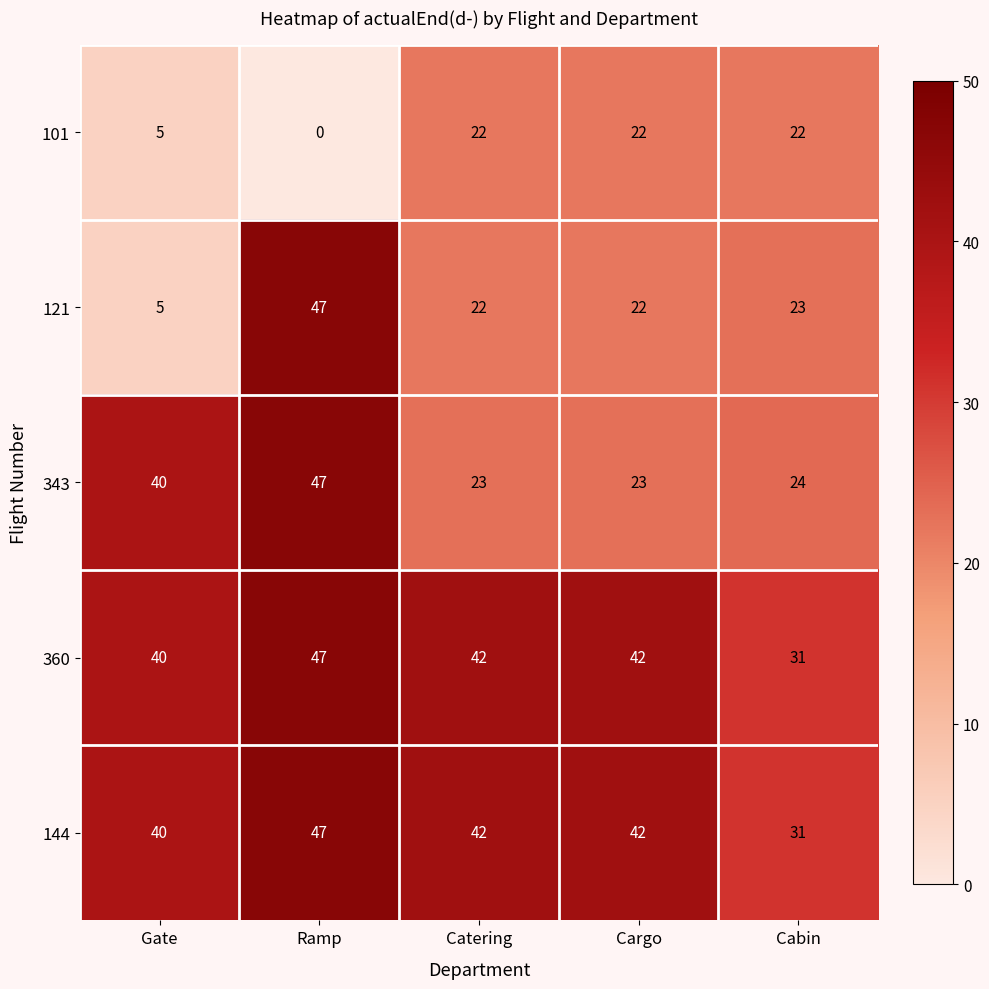

At which category is the sum across all series the highest?

Ramp